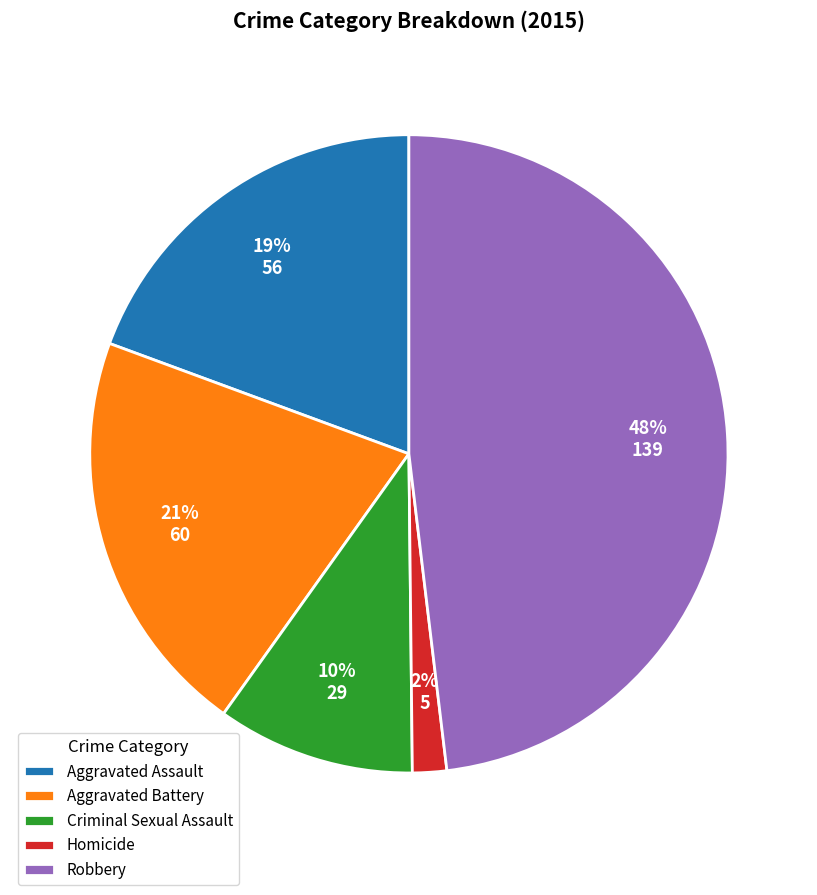

Is the sum of Aggravated Assault and Robbery greater than half?

Yes